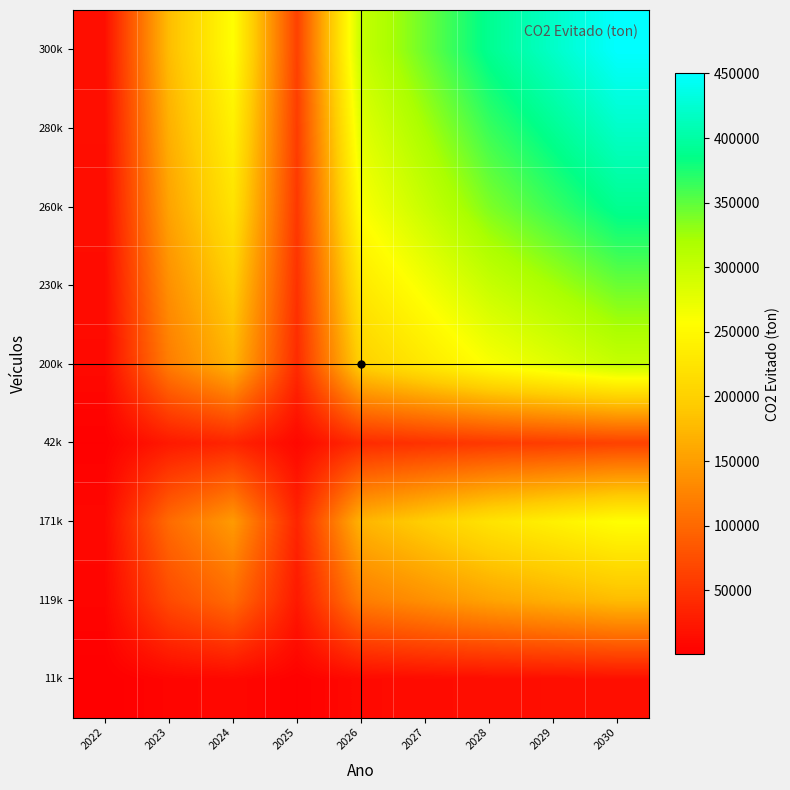

Which category has the lowest value across all series?

2022